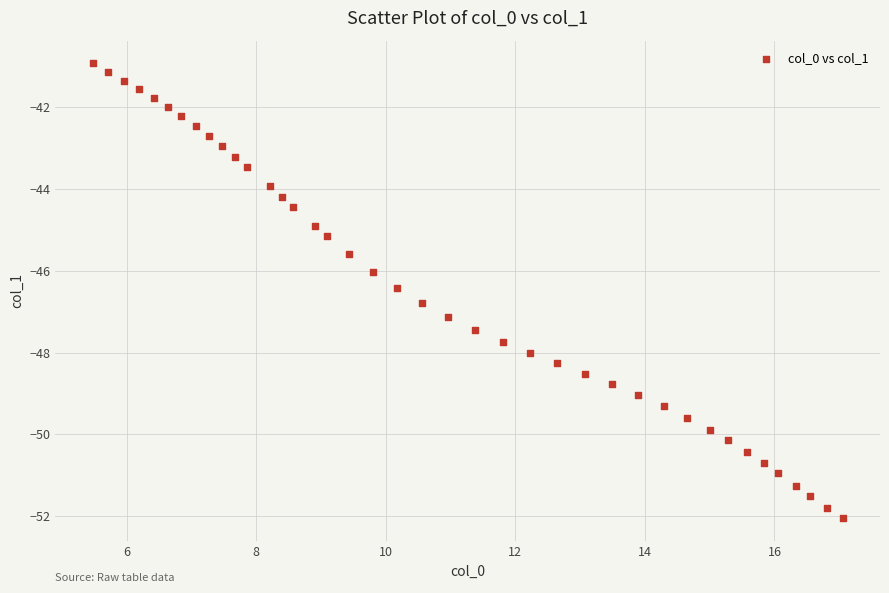

What is the range of X values (max minus min)?

11.6